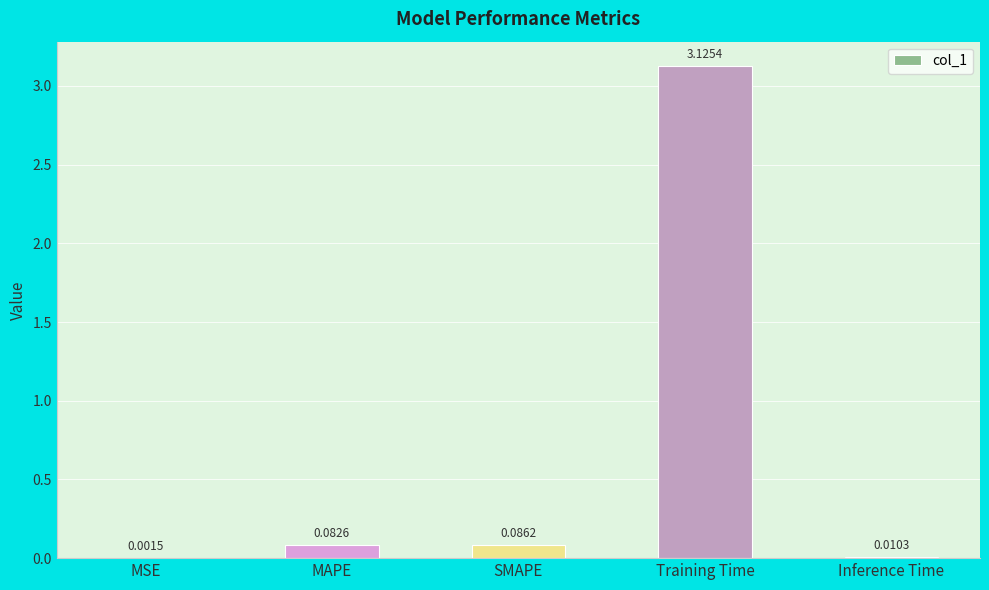

What is the sum of all values?

3.3